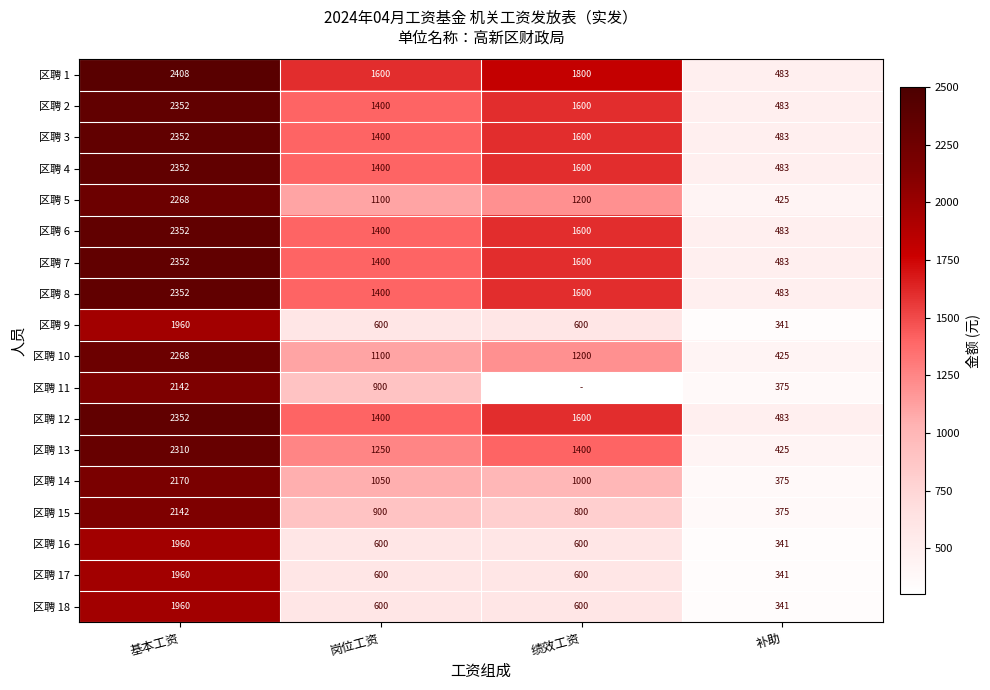

What is the spread (max minus min) of values at 基本工资?

448